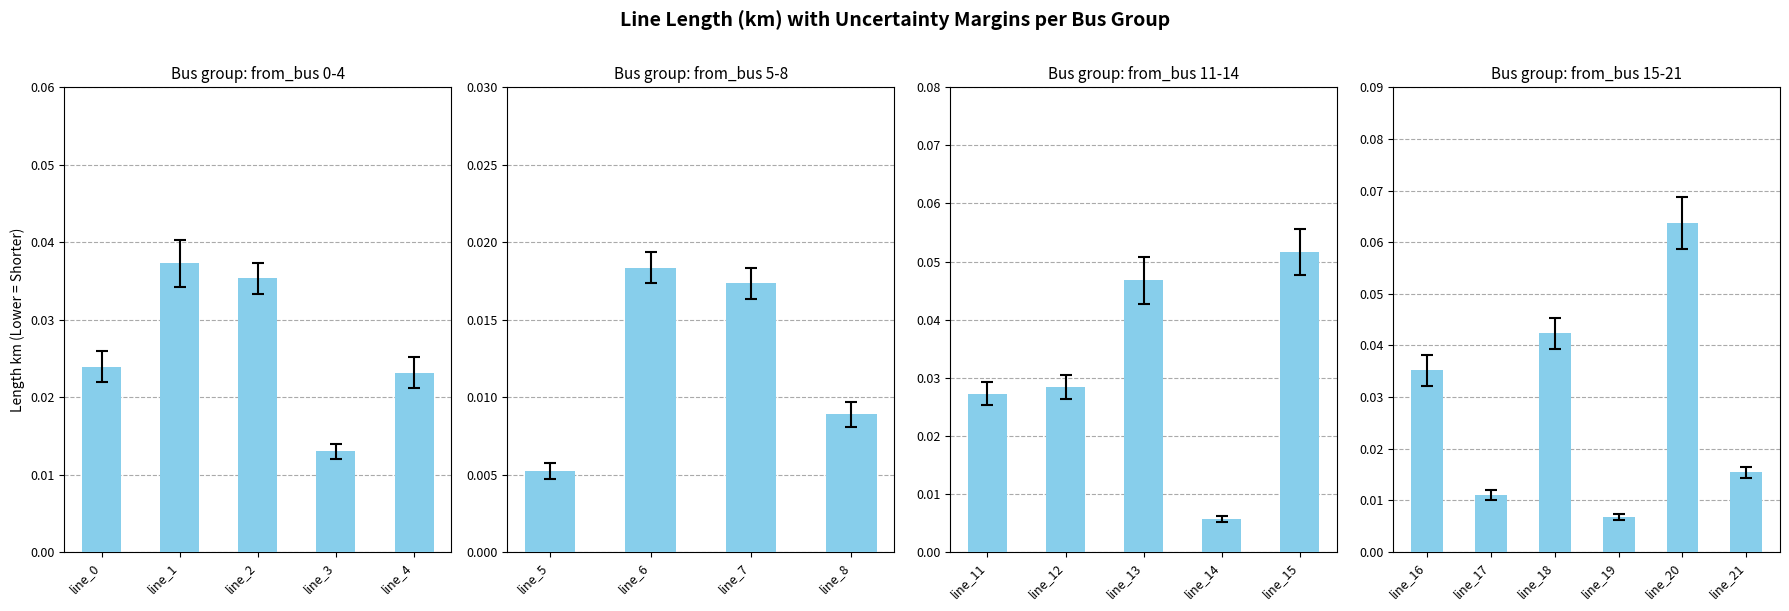

Reading left to right, transcribe all the data shown in this chart.

0=0.0	1=0.0	2=0.0	3=0.0	4=0.0	5=0.0	6=0.0	7=0.0	8=0.0	9=0.0	10=0.0	11=0.0	12=0.0	13=0.0	14=0.0	15=0.0	16=0.0	17=0.0	18=0.1	19=0.1	20=0.0	21=0.0